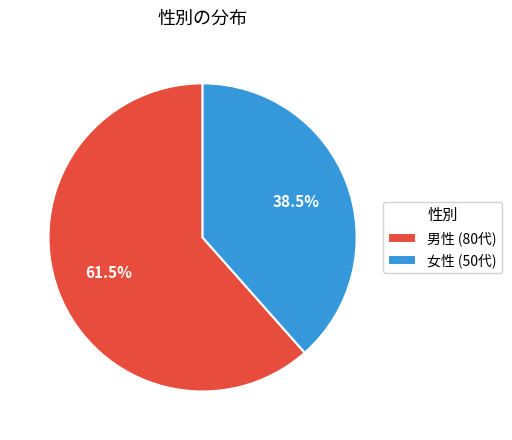

Is there any slice that represents more than half of the pie?

Yes